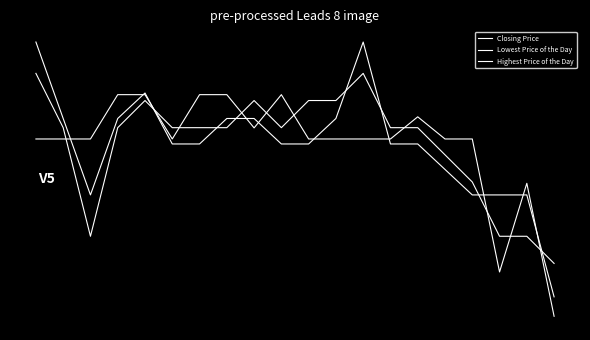

At how many categories does at least one series exceed -2?

19